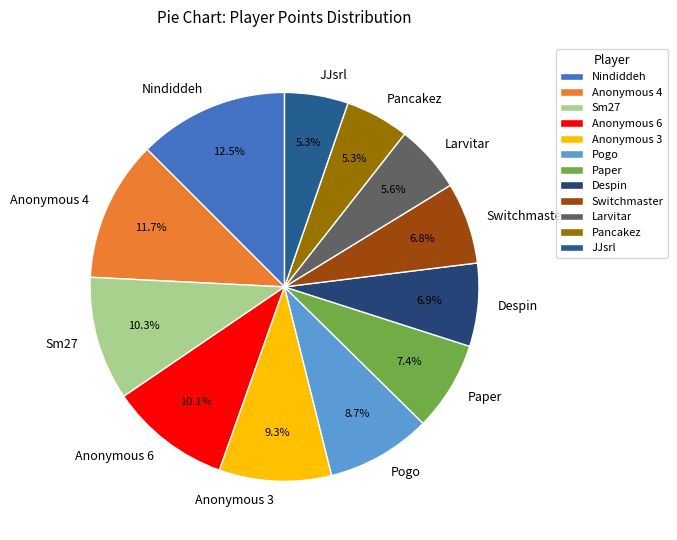

Approximately how many times larger is the value at Pancakez compared to Paper?

0.7